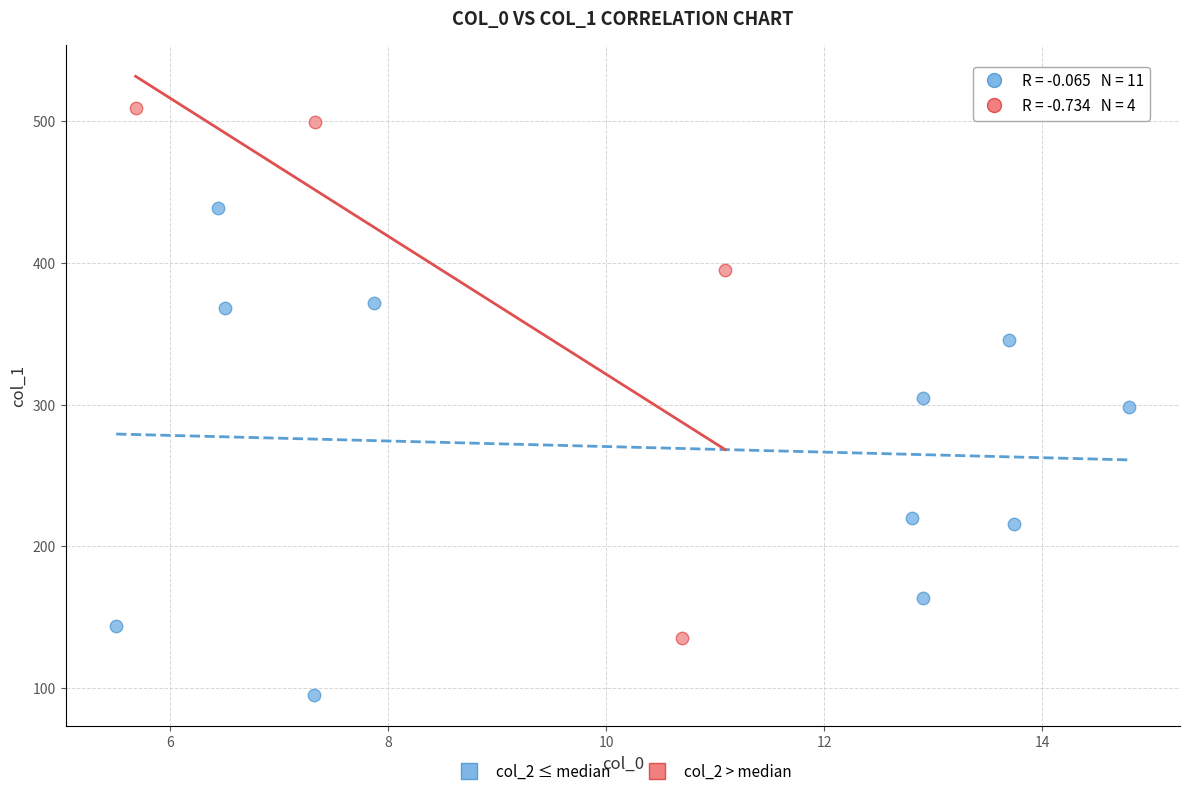

Which series reaches the maximum Y coordinate?

col_2 > median